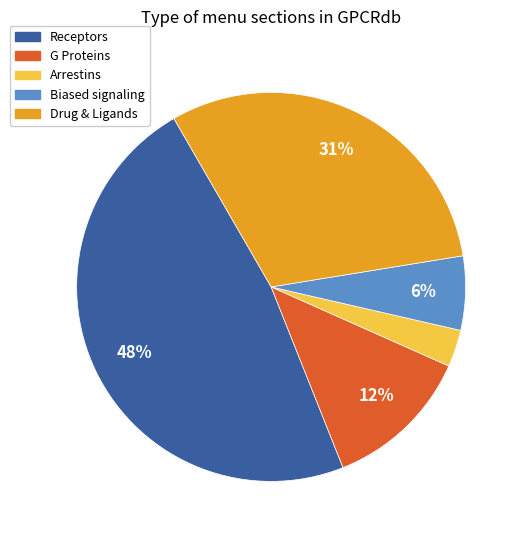

Does Biased signaling account for over 50% of the chart?

No